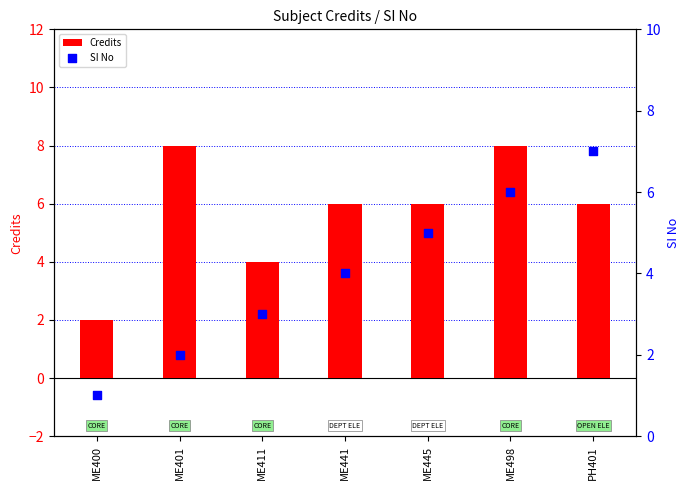

What is the total value across all series at ME401?

10